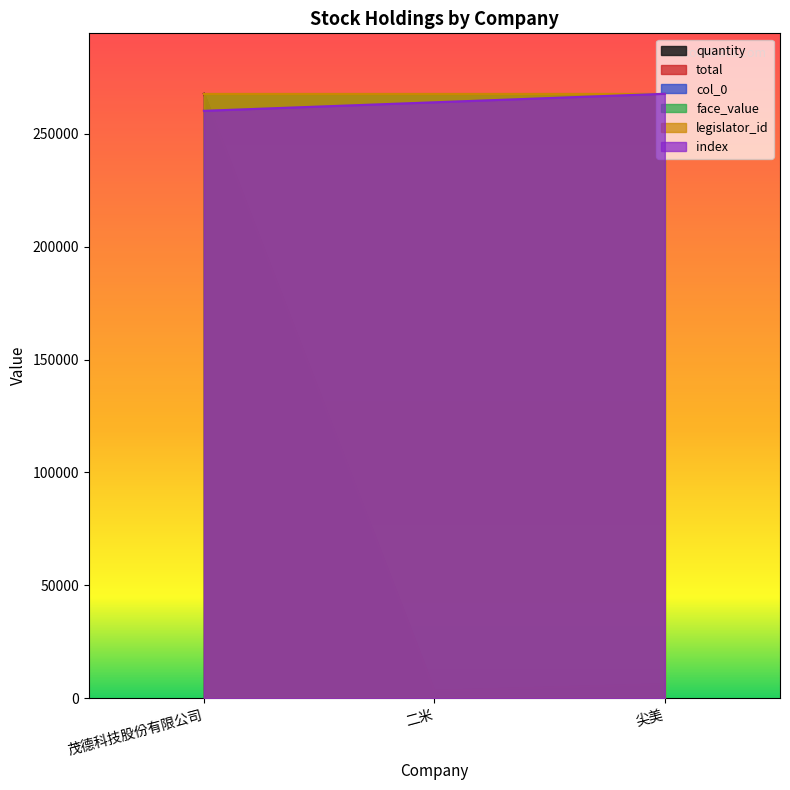

What is the label of the 3rd point from the right?

茂德科技股份有限公司